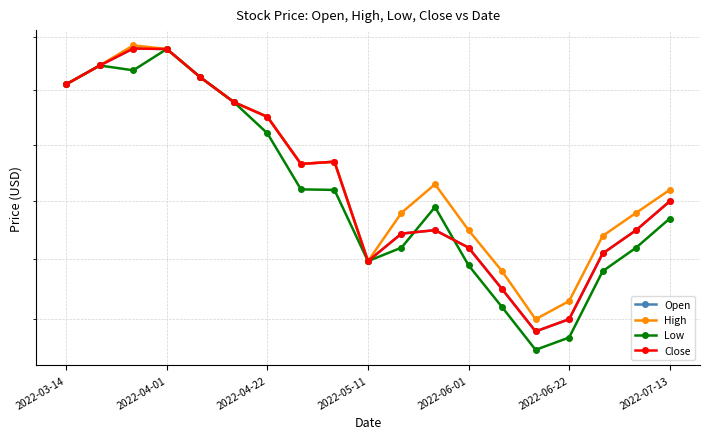

How many lines are shown in the chart?

4